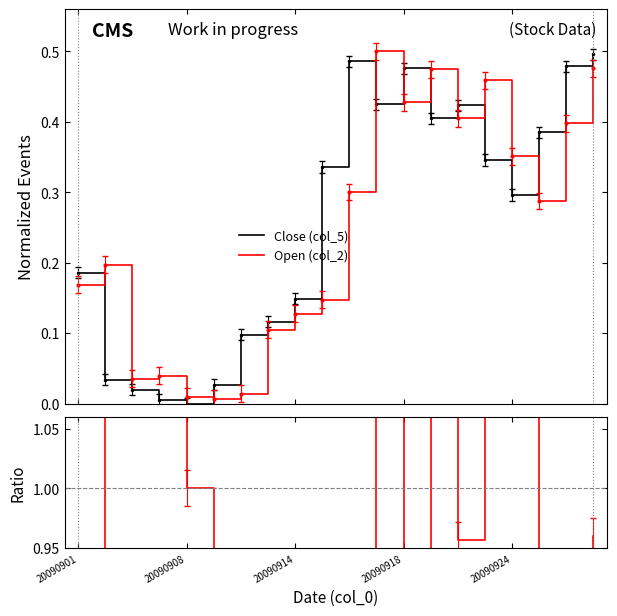

True or false: Close (col_5) has a value of 0.5 at 19.

True